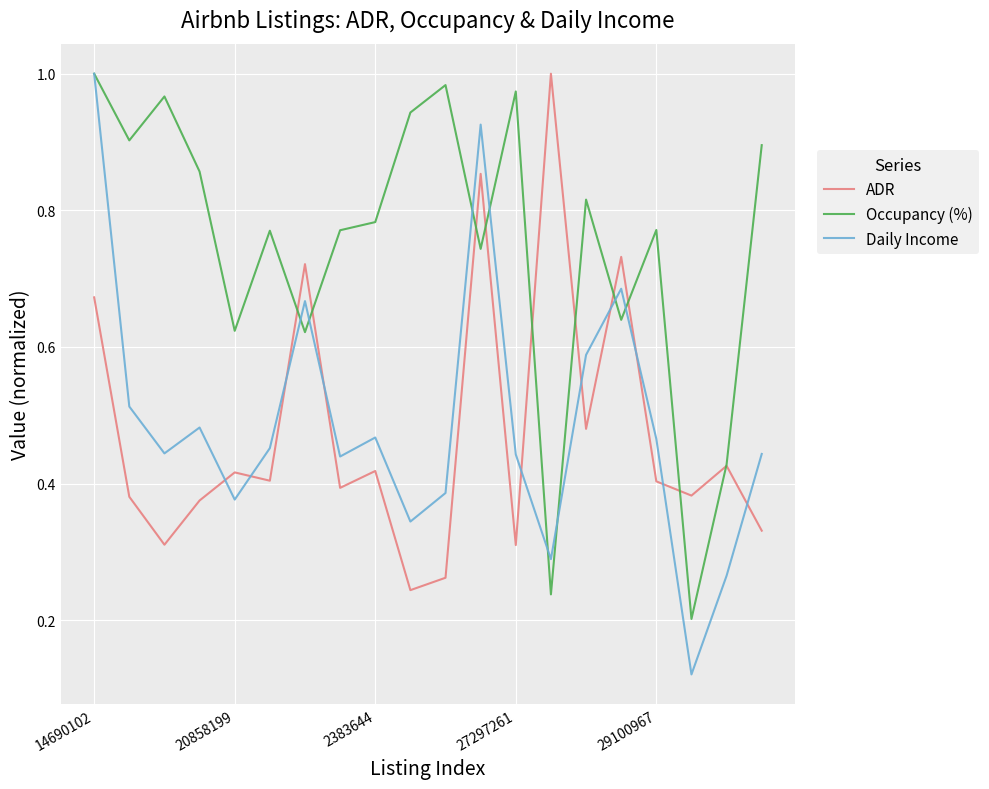

Which series has the largest total across all categories?

Occupancy (%)